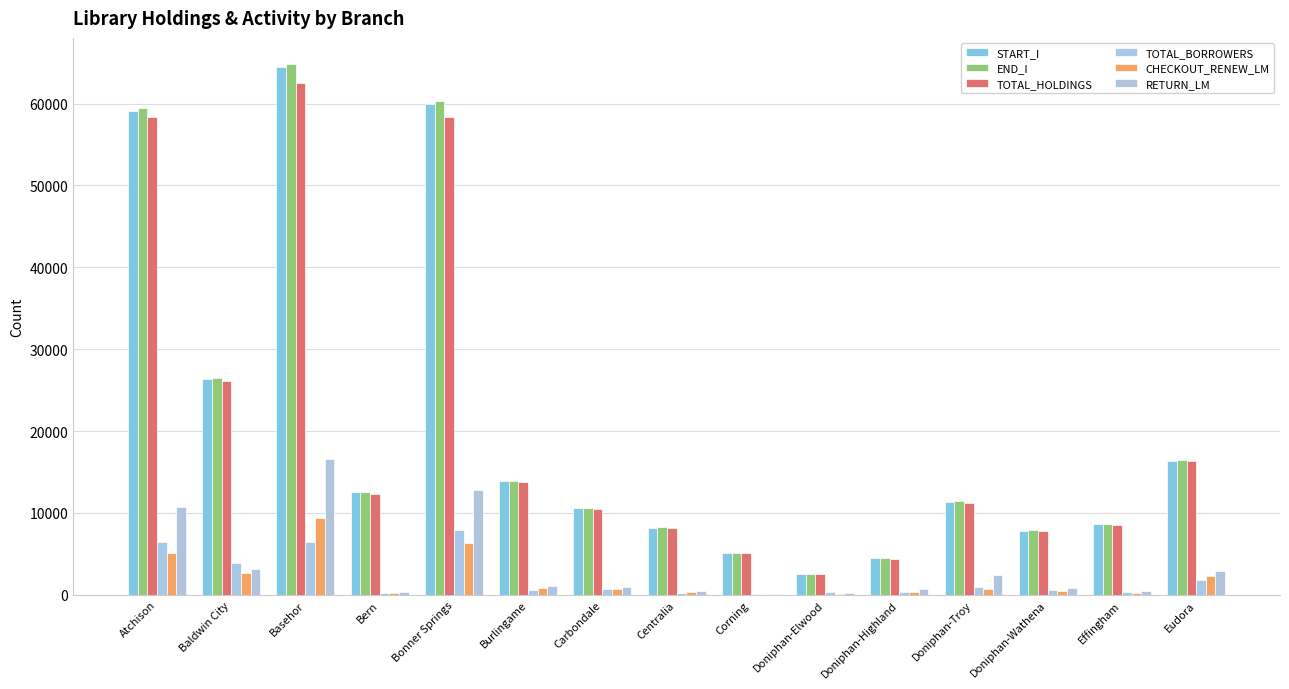

What is the label of the 15th bar from the right?

Atchison